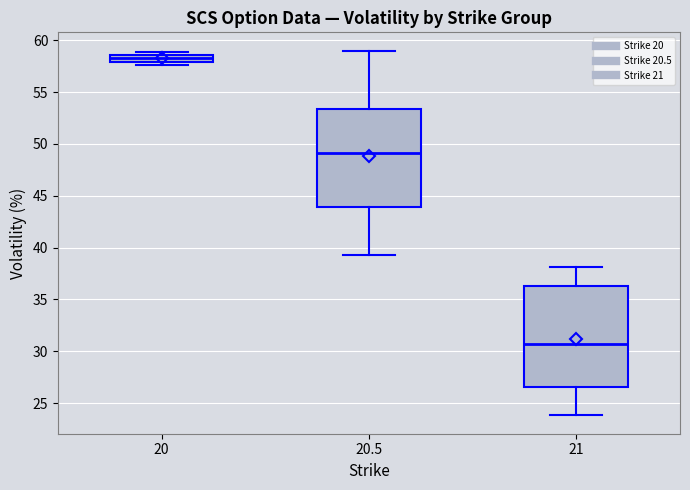

Which box has the lowest median line?

21